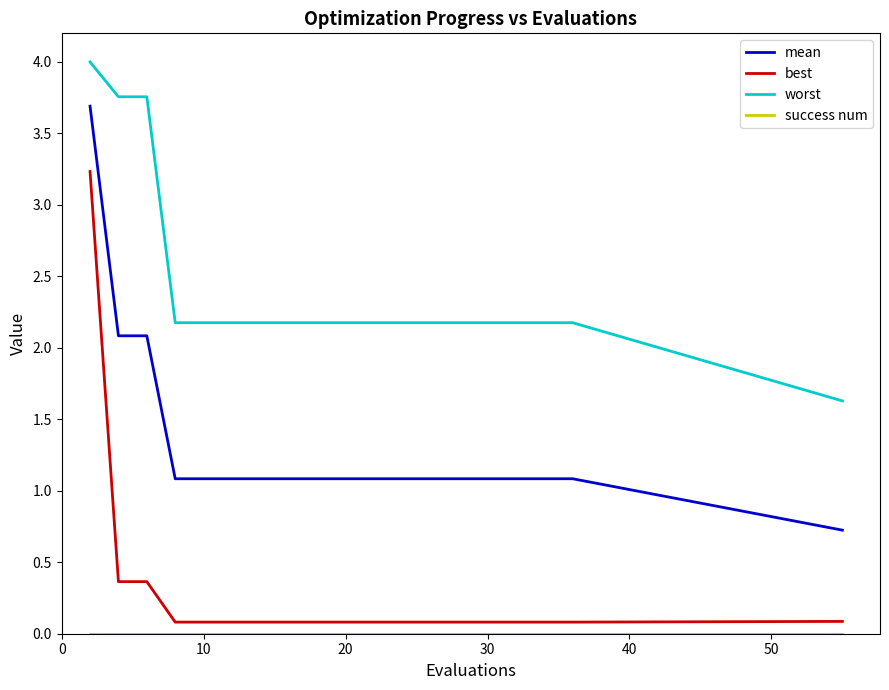

What is the average value of the worst series?

2.4